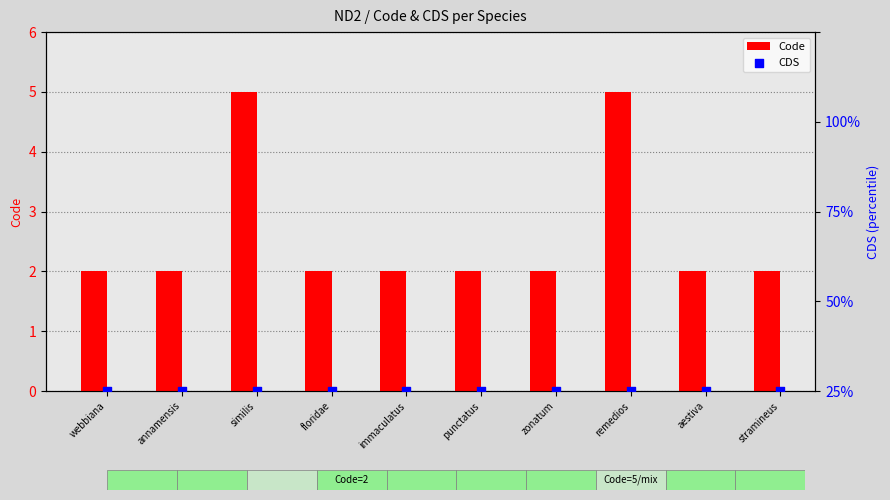

Which series has the largest total across all categories?

Code